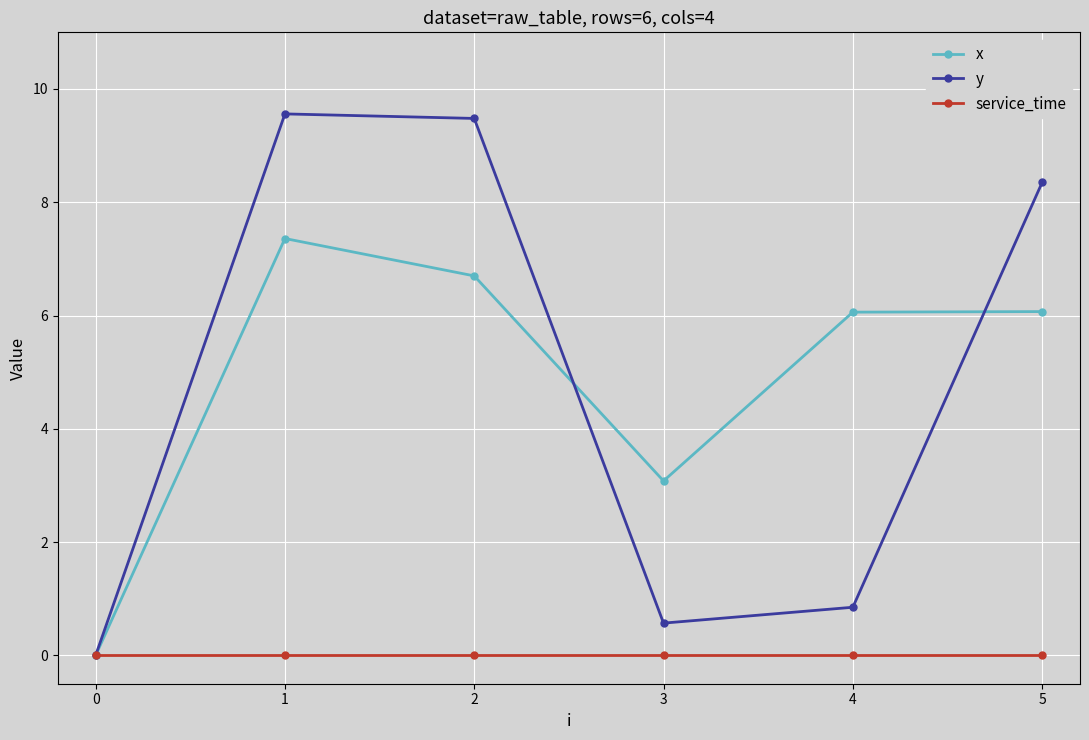

How many data points in y are less than 8?

3